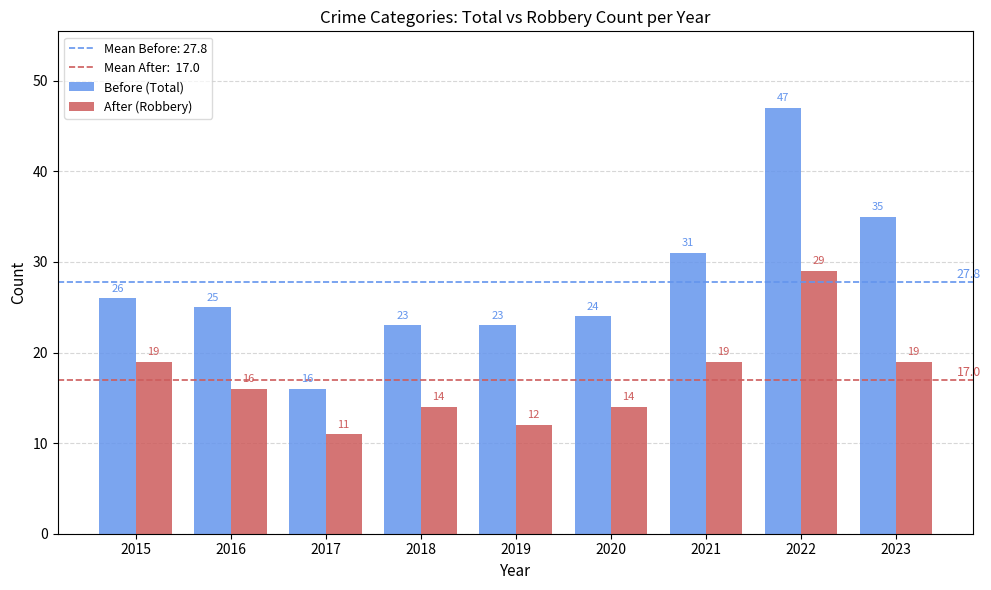

At 2017, list the series in order from largest to smallest.

Before (Total), After (Robbery)